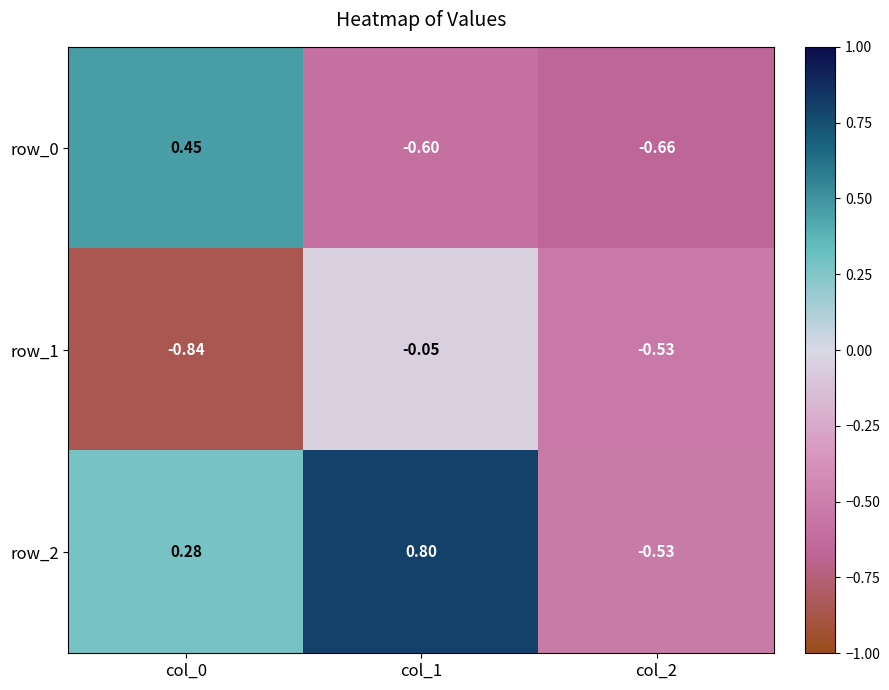

Is the value of row_1 at col_2 greater than the value of row_0 at col_2?

Yes